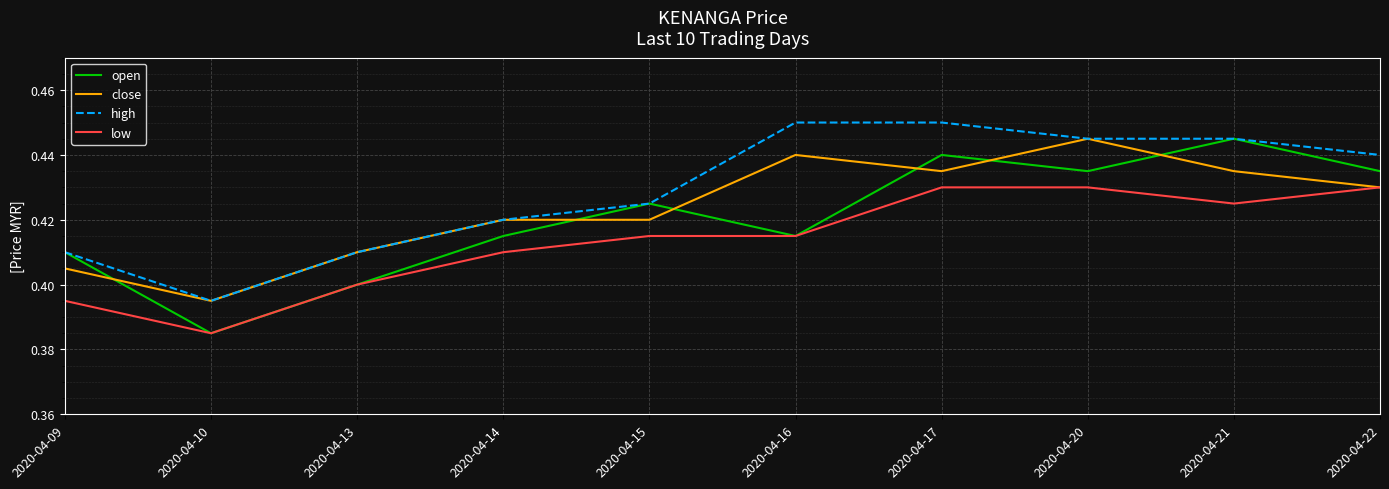

Count the high values in the range 0 to 1.

10